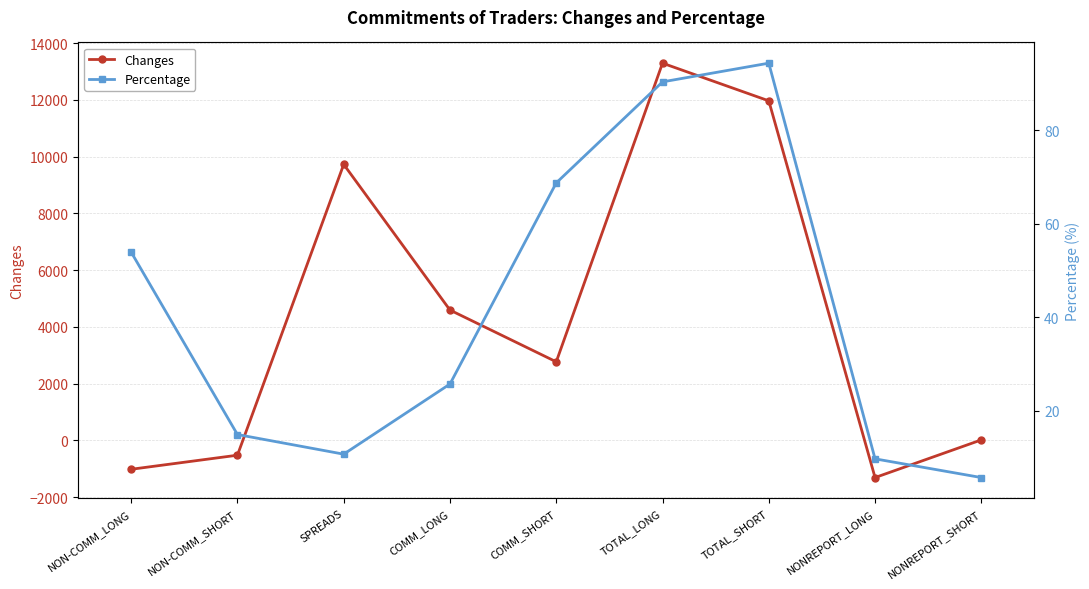

Reading left to right, list all the values displayed in this chart.

Changes: NON-COMM_LONG=-1022.0	NON-COMM_SHORT=-526.0	SPREADS=9725.0	COMM_LONG=4590.0	COMM_SHORT=2766.0	TOTAL_LONG=13293.0	TOTAL_SHORT=11965.0	NONREPORT_LONG=-1314.0	NONREPORT_SHORT=14.0
Percentage: NON-COMM_LONG=53.9	NON-COMM_SHORT=14.9	SPREADS=10.7	COMM_LONG=25.7	COMM_SHORT=68.7	TOTAL_LONG=90.3	TOTAL_SHORT=94.3	NONREPORT_LONG=9.7	NONREPORT_SHORT=5.7